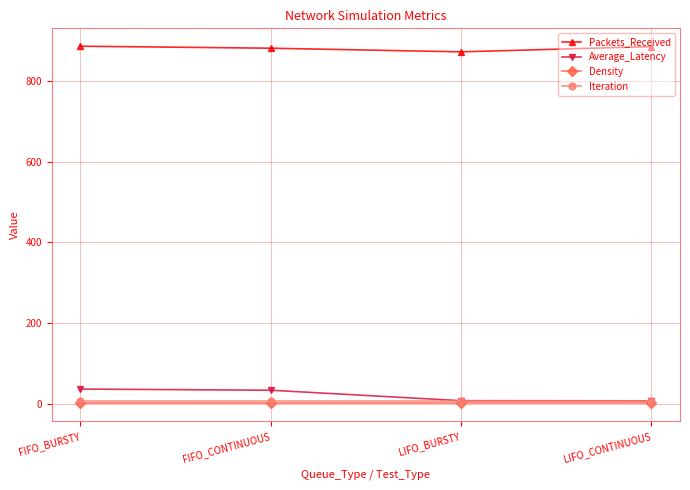

True or false: Average_Latency has more than 1 points higher than both neighbors.

False